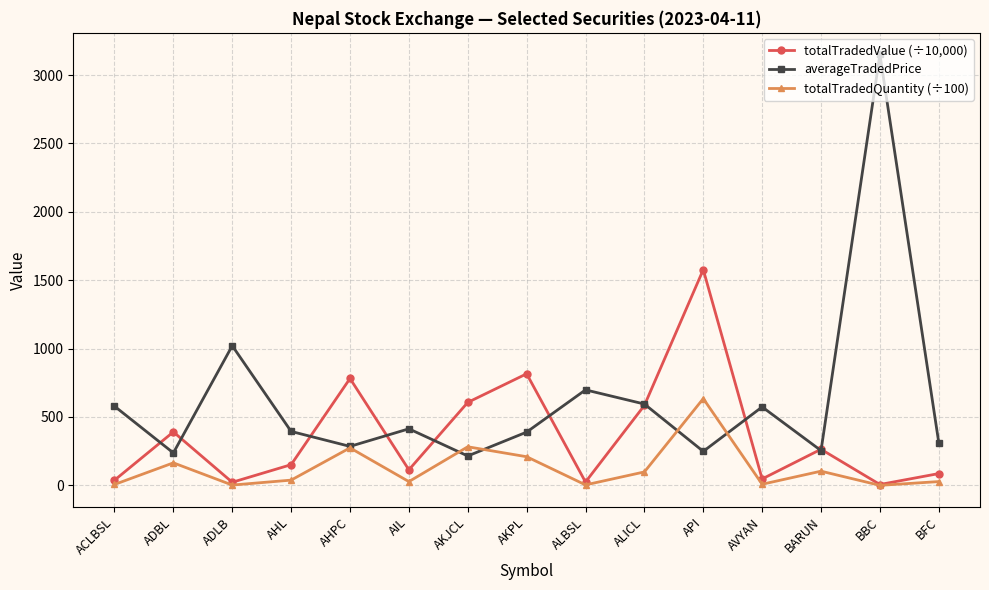

What value does the totalTradedValue (÷10,000) series have at BARUN?

264.0